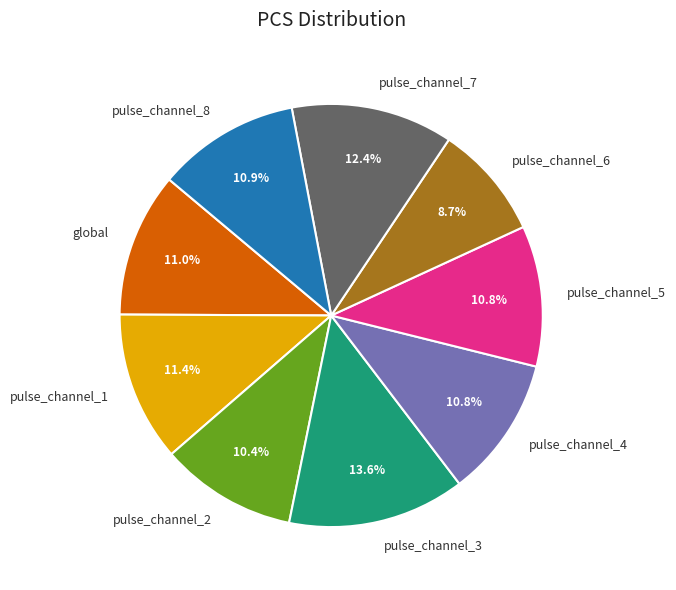

Which category has the smallest portion of the pie?

pulse_channel_6